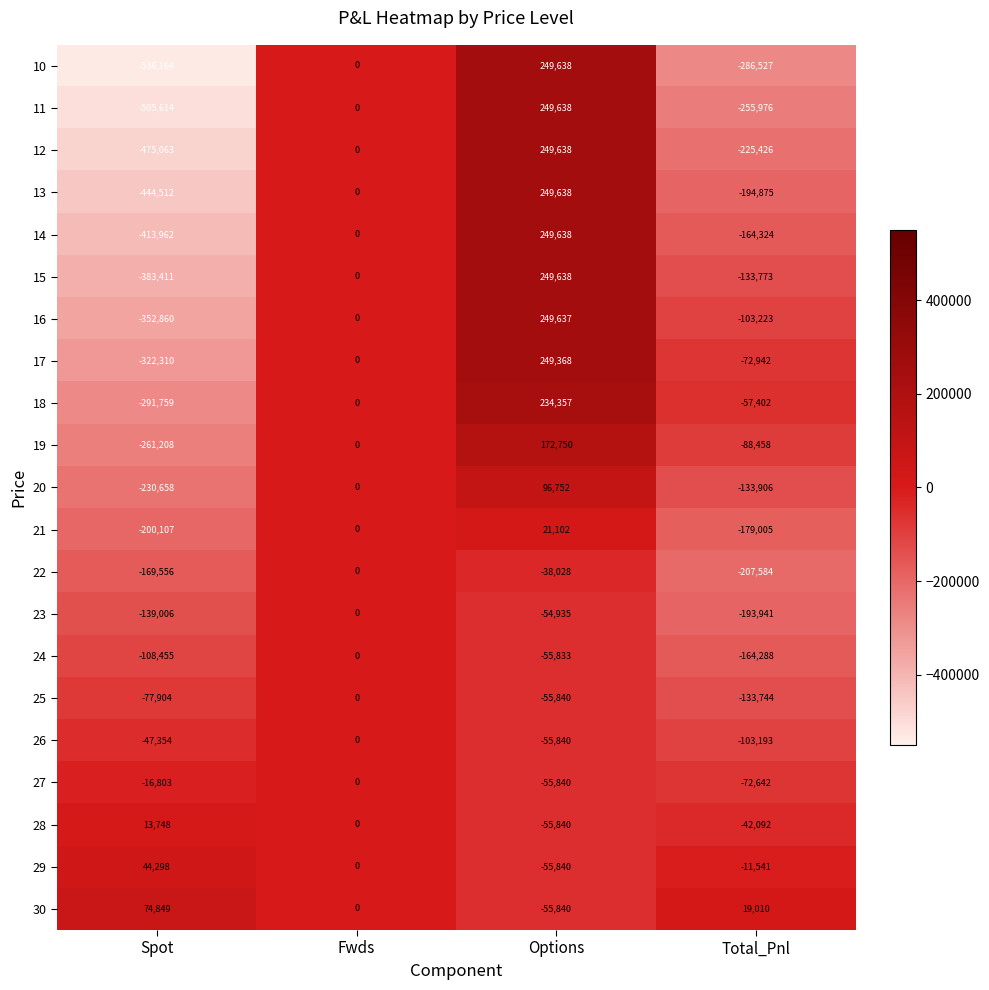

What is the minimum value shown in the chart?

-536164